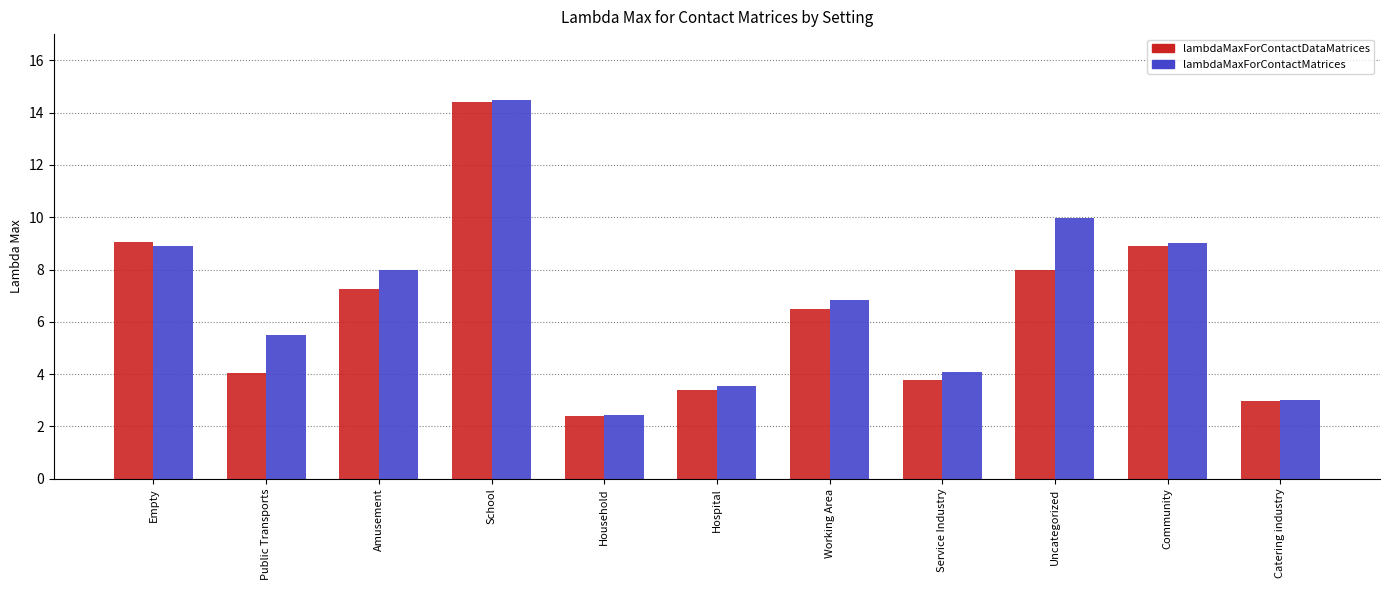

What value does the lambdaMaxForContactDataMatrices series have at Working Area?

6.5